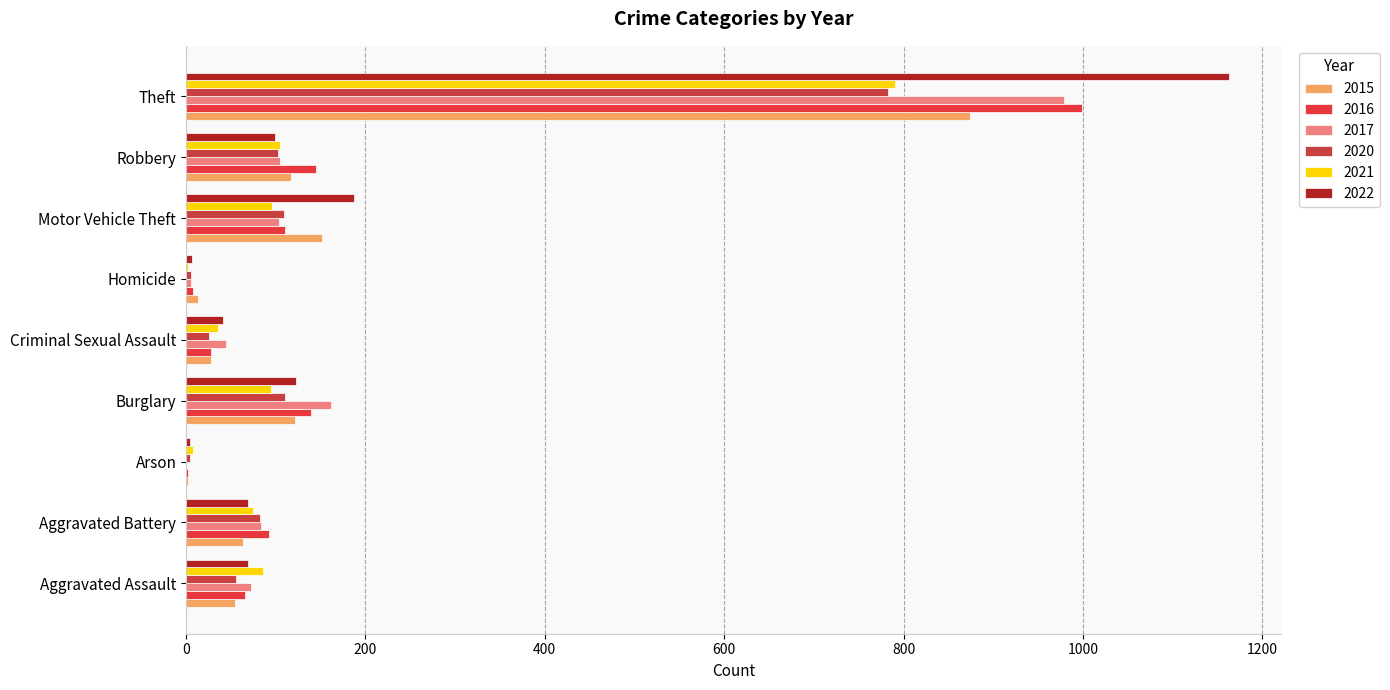

What is the difference between the 2015 values at Arson and Theft?

872